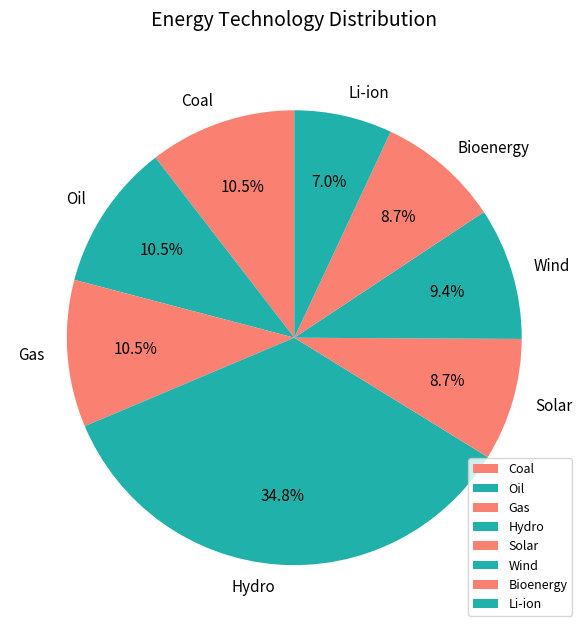

What is the largest slice in the pie chart?

Hydro